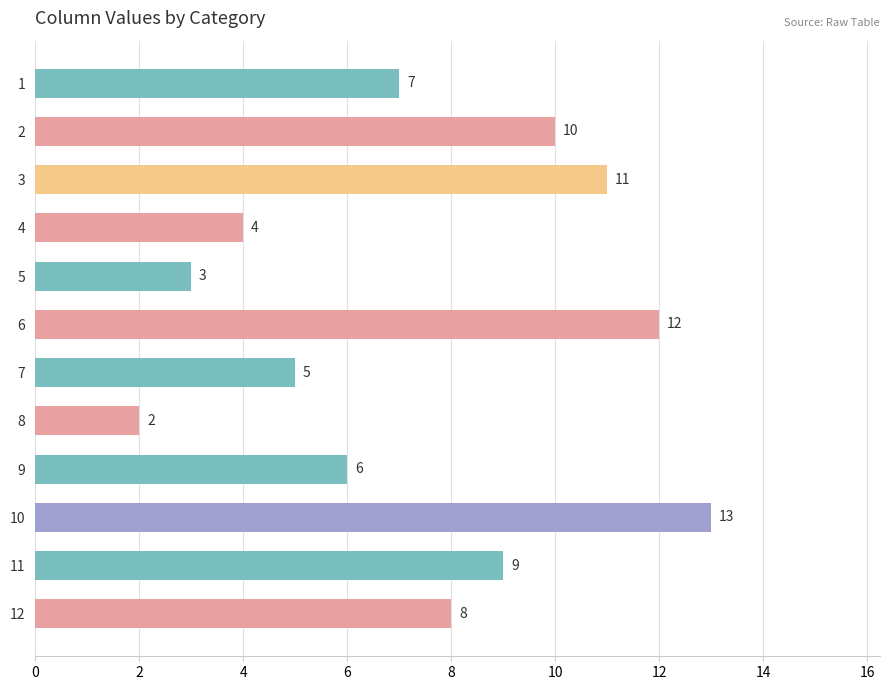

True or false: the data shows 8 at 12.

True